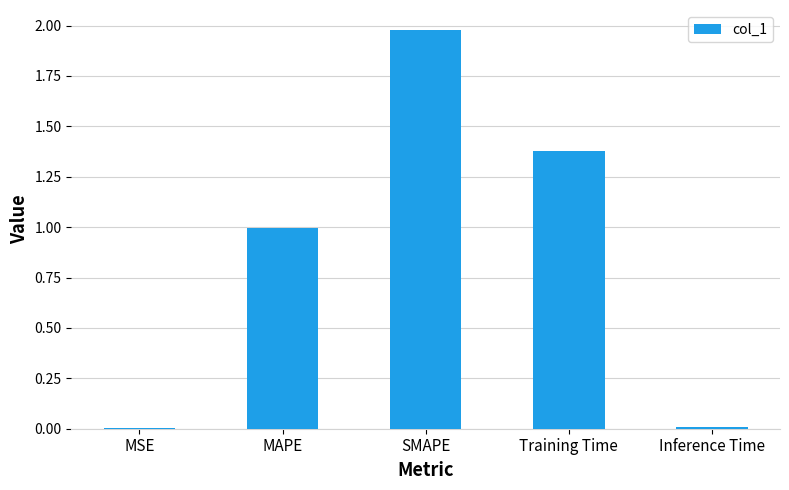

Are the bars horizontal?

No